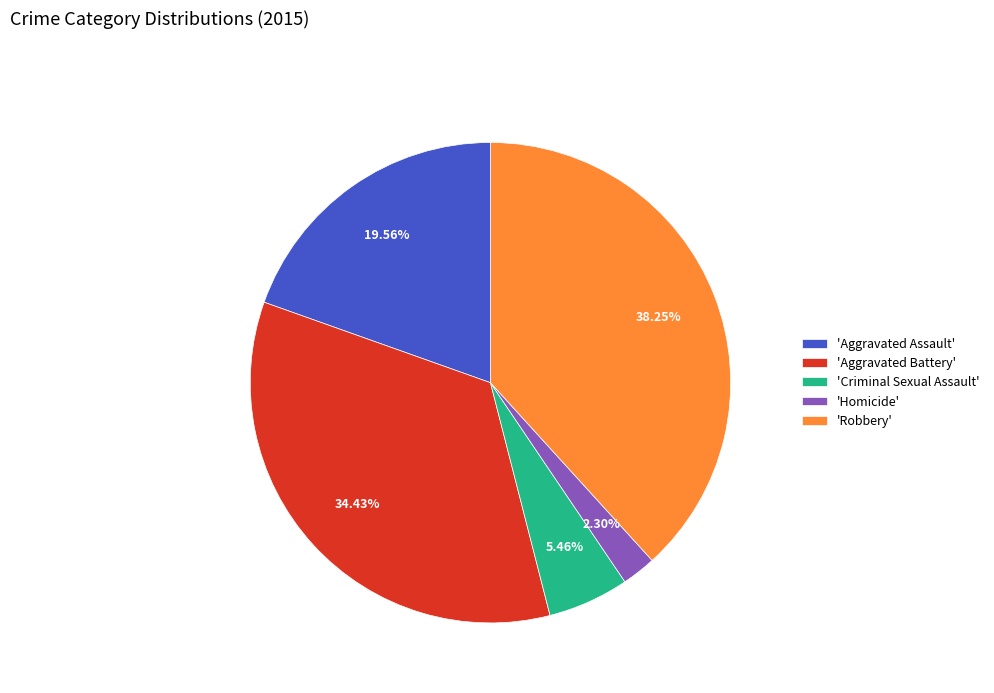

Rank the categories by value from lowest to highest.

'Homicide', 'Criminal Sexual Assault', 'Aggravated Assault', 'Aggravated Battery', 'Robbery'